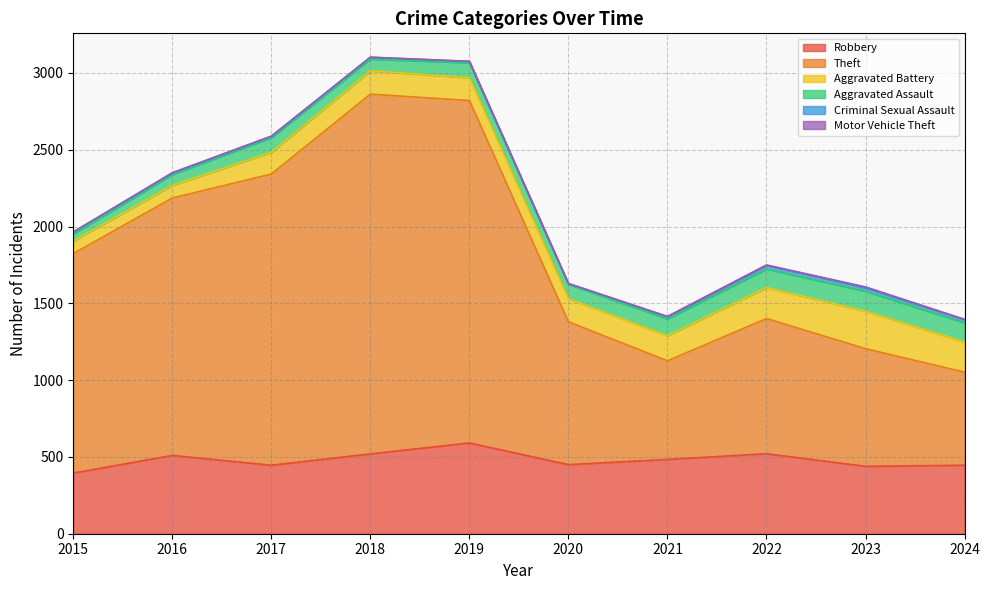

Reading left to right, transcribe all the data shown in this chart.

Robbery: 2015=395	2016=510	2017=446	2018=520	2019=591	2020=450	2021=484	2022=521	2023=439	2024=446
Theft: 2015=1429	2016=1676	2017=1896	2018=2342	2019=2230	2020=930	2021=642	2022=880	2023=766	2024=606
Aggravated Battery: 2015=82	2016=82	2017=142	2018=152	2019=148	2020=150	2021=163	2022=202	2023=244	2024=197
Aggravated Assault: 2015=46	2016=71	2017=95	2018=77	2019=98	2020=94	2021=110	2022=121	2023=130	2024=125
Criminal Sexual Assault: 2015=12	2016=8	2017=8	2018=11	2019=8	2020=3	2021=14	2022=24	2023=22	2024=20
Motor Vehicle Theft: 2015=1	2016=4	2017=2	2018=1	2019=1	2020=3	2021=2	2022=2	2023=6	2024=2